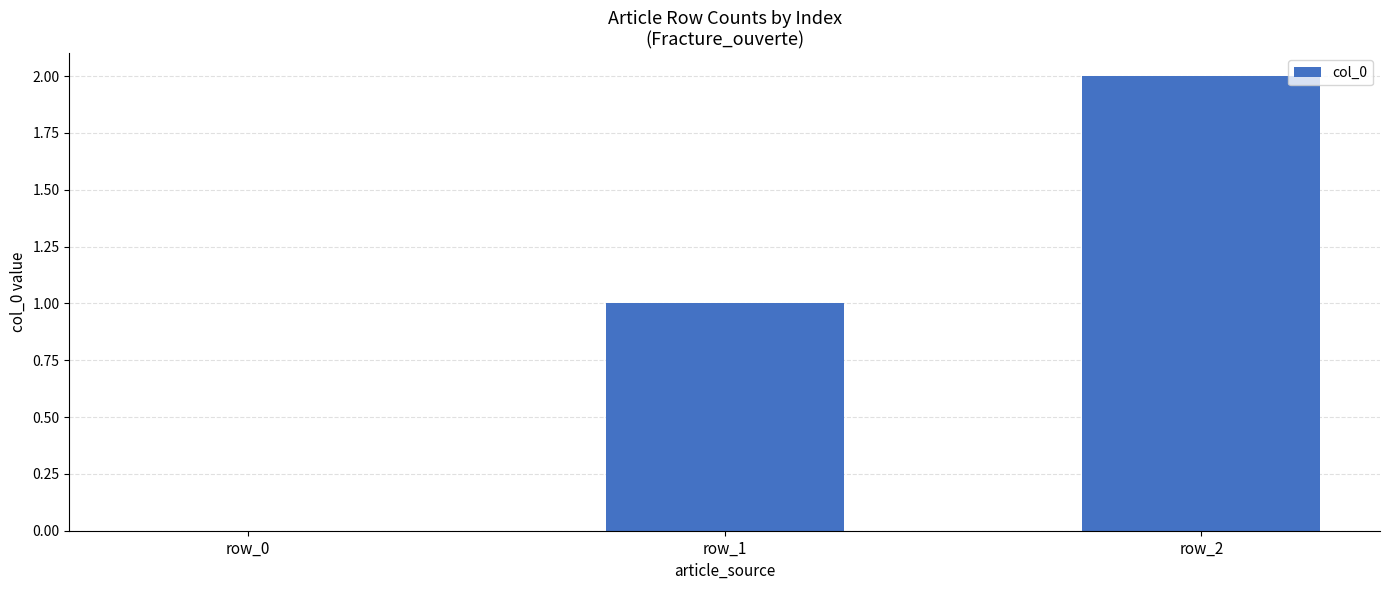

What is the sum of the values at row_2 and row_0?

2